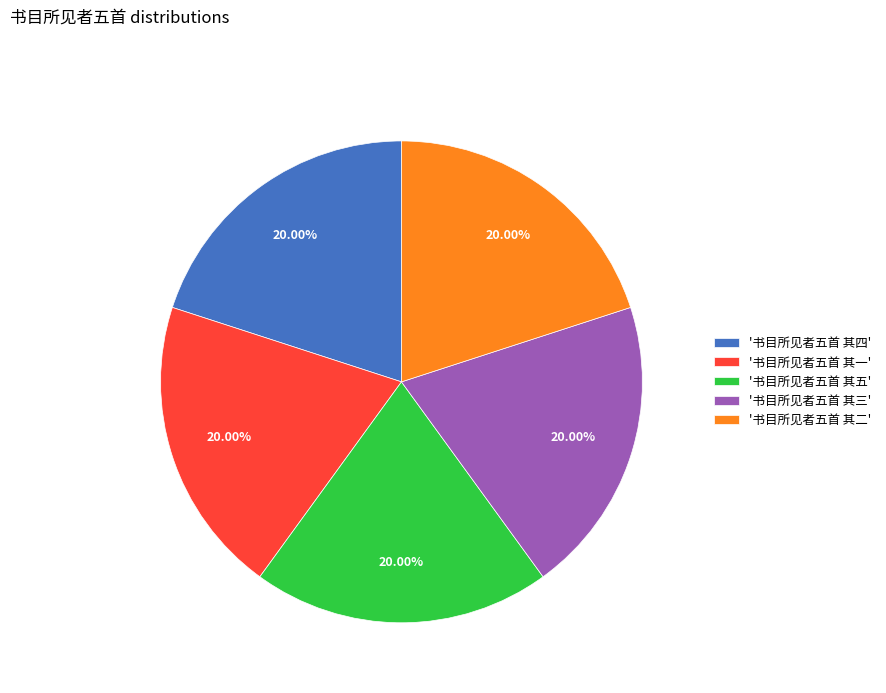

Approximately how many times larger is the value at '书目所见者五首 其三' compared to '书目所见者五首 其一'?

1.0